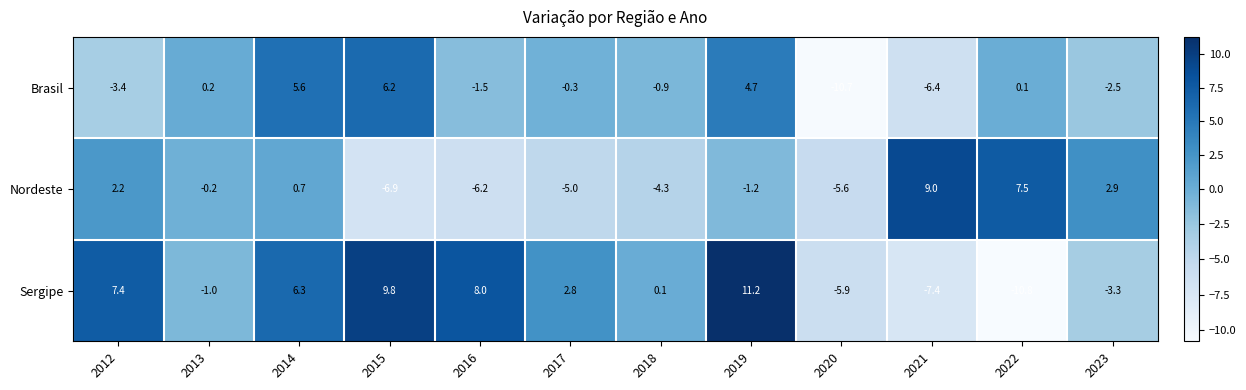

What is the difference between the maximum and minimum values in the Nordeste series?

15.9